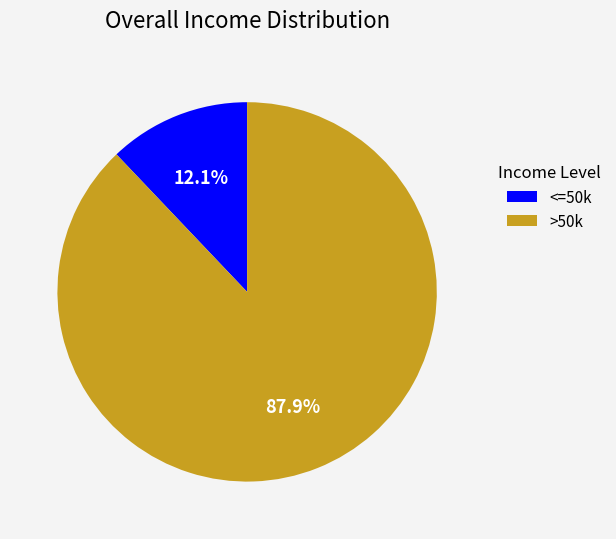

Combined, what portion of the pie is >50k and <=50k?

100.0%